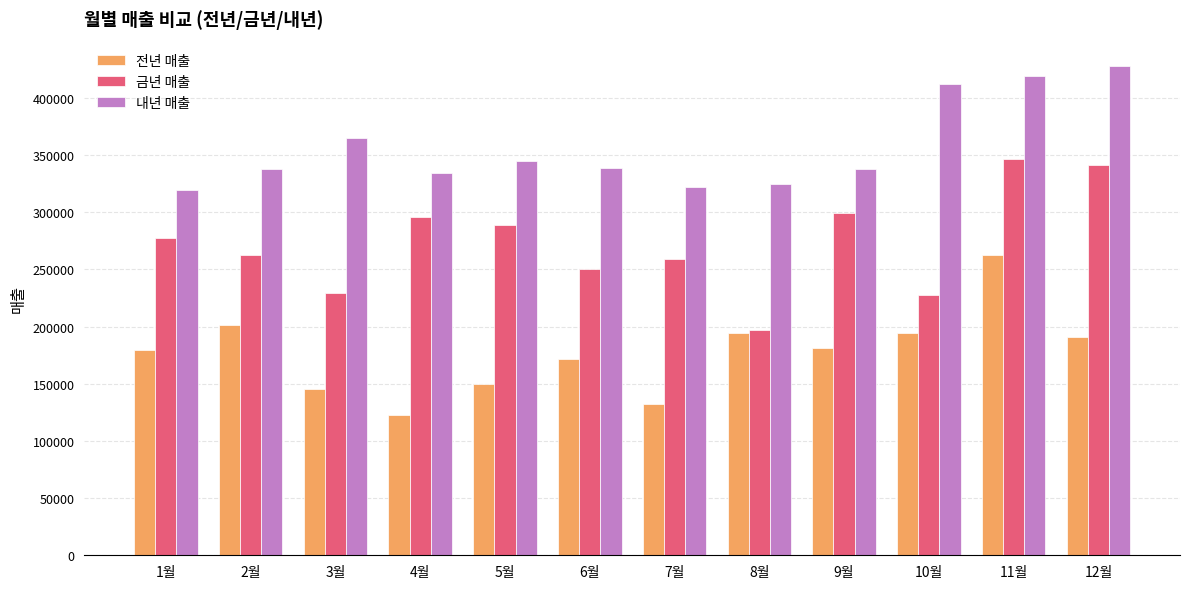

At which label does 금년 매출 reach its minimum?

8월